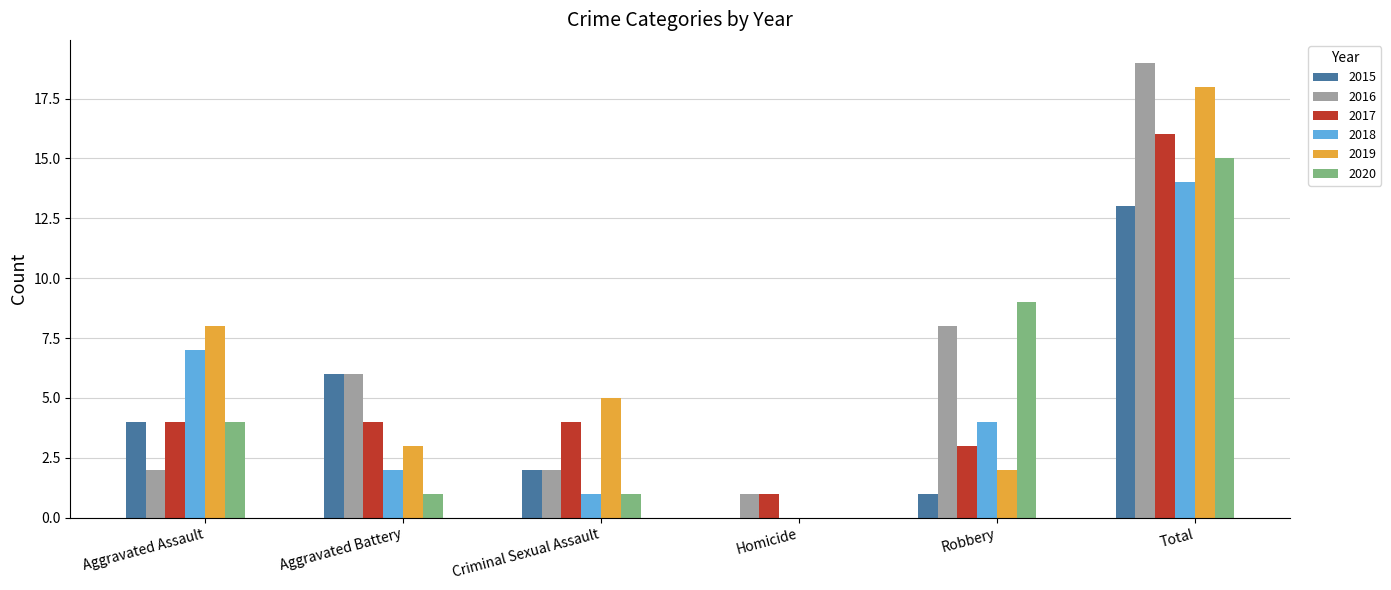

Is it true that 2015 equals 0 at Homicide?

True